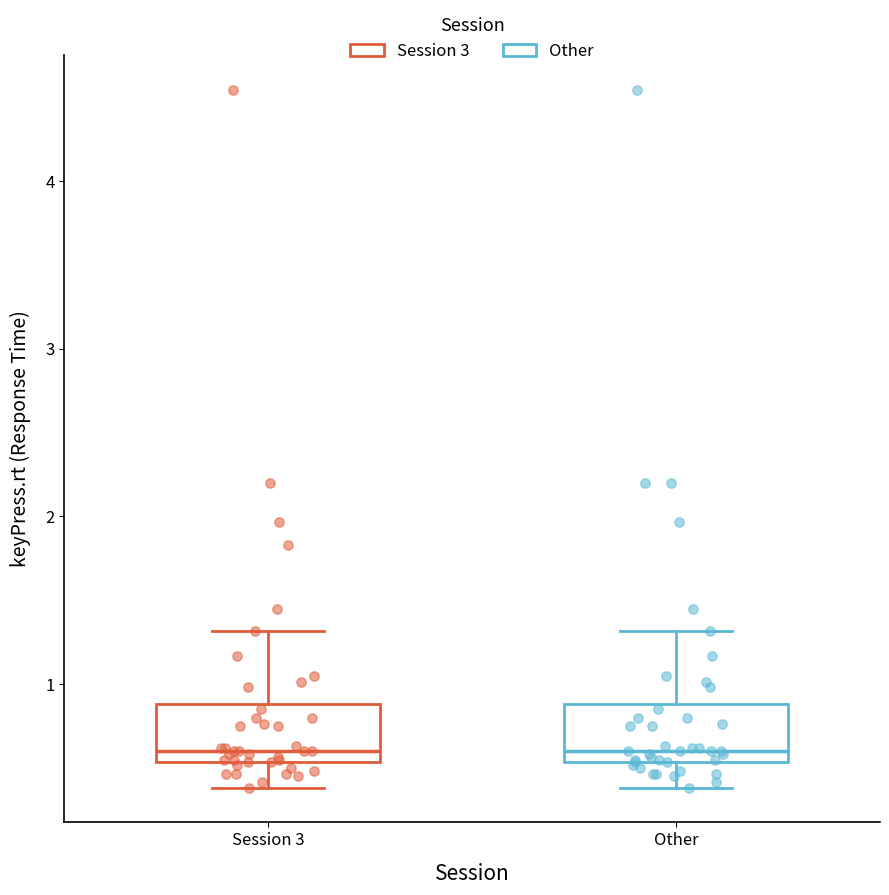

Where does the upper whisker of the box for Other end on the y-axis? The values are not printed on the chart, so give them approximately, as read against the axis.

1.3